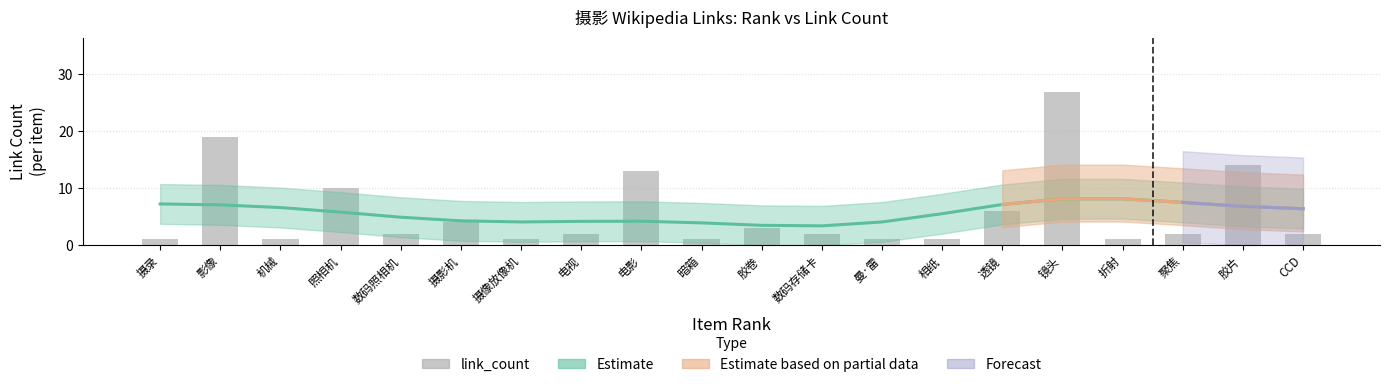

How many bars are there in total?

20